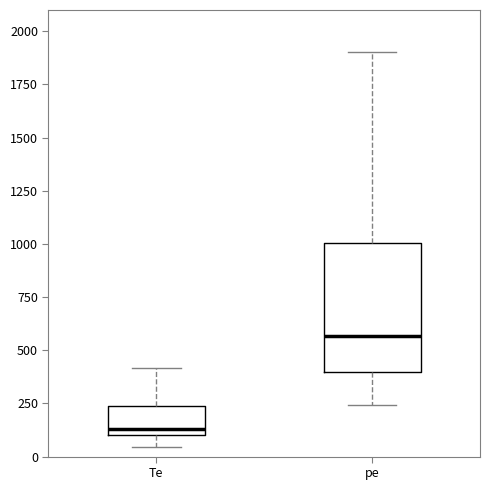

Reading left to right, transcribe this box plot: for each box, give where its median line is, the range the box spans, and where its two whiskers end, as read against the y-axis. The values are not printed on the chart, so give them approximately, as read against the axis.

Te: median 150, box 100 to 250, whiskers 50 to 400
pe: median 550, box 400 to 1000, whiskers 250 to 1900